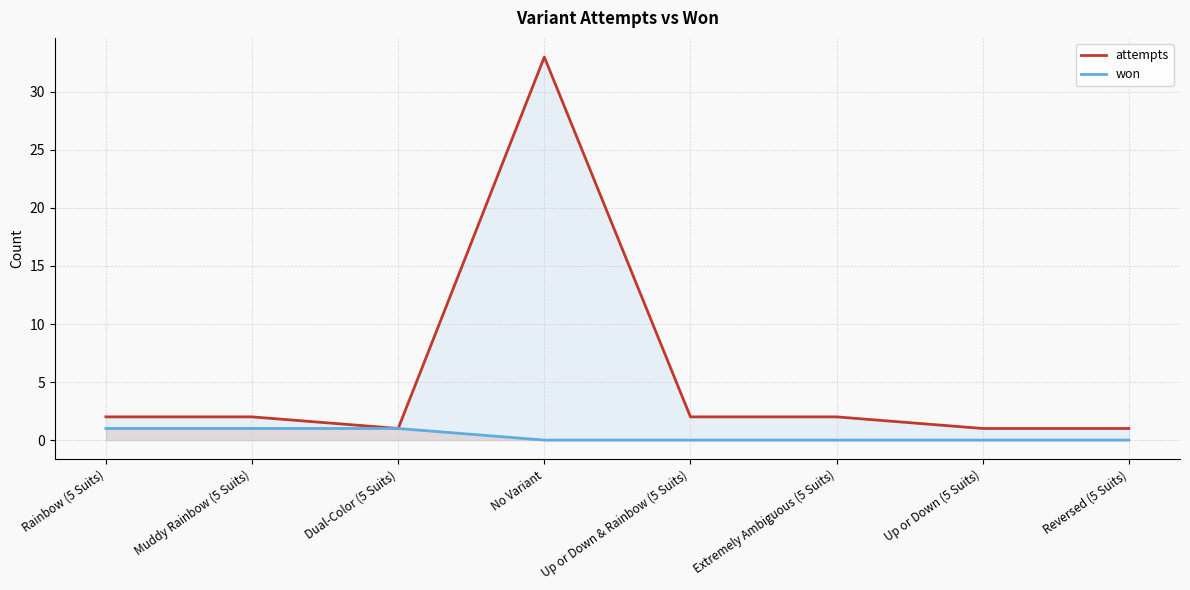

What are all the series names shown in the legend?

attempts, won